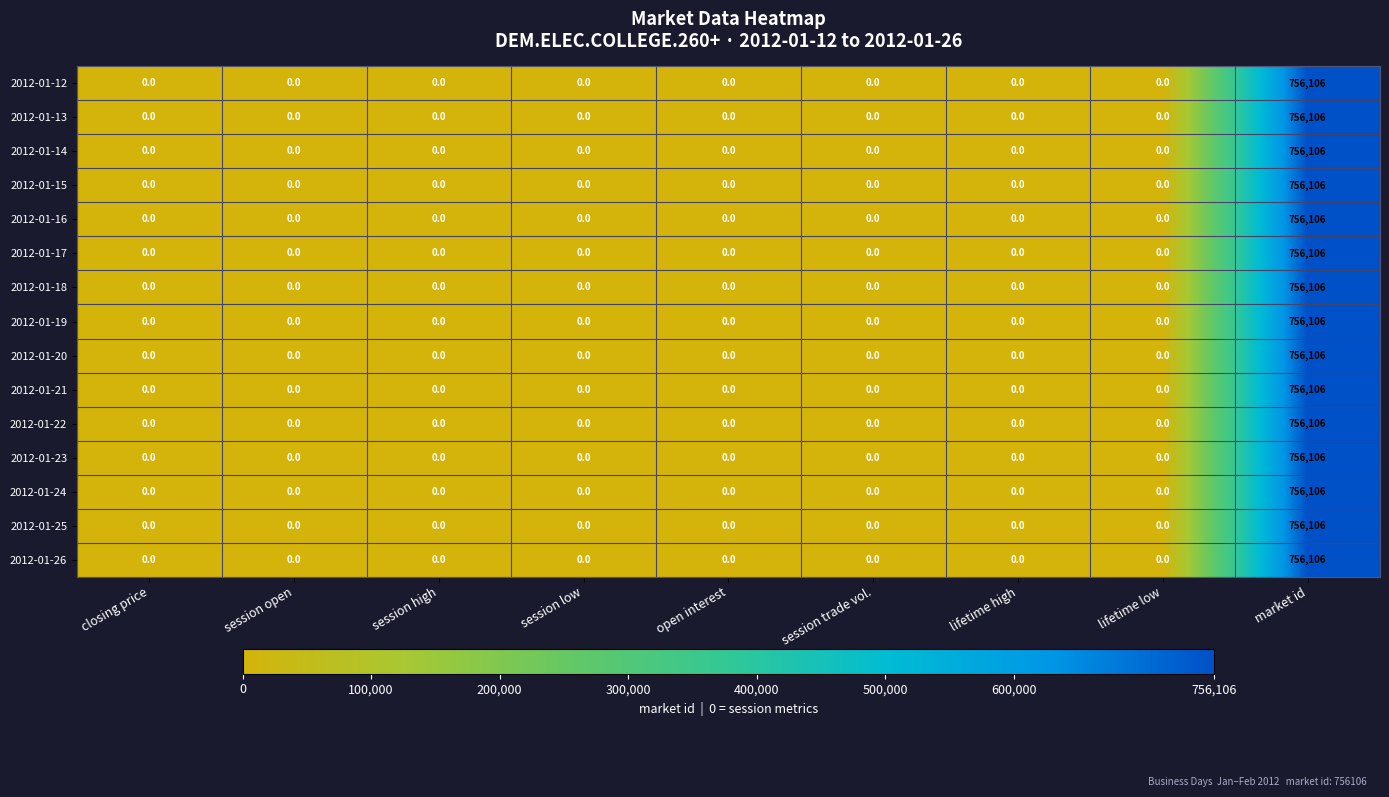

How many positive values does the 2012-01-19 series have?

1